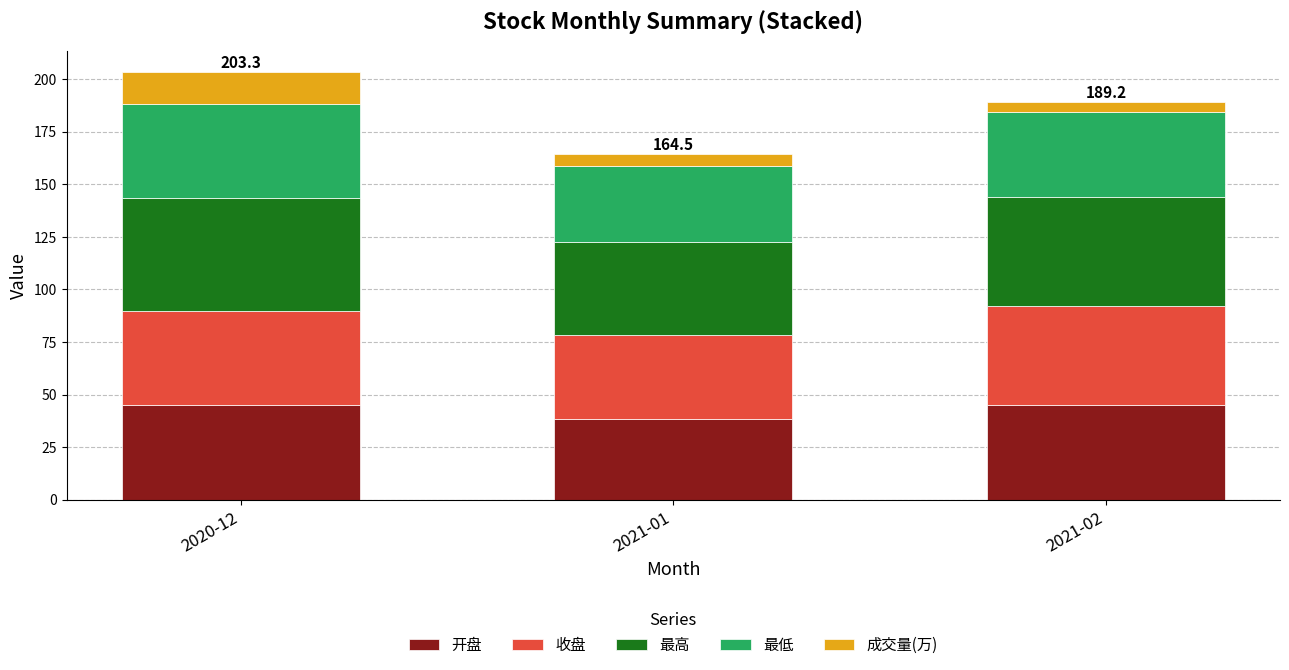

What is the total value across all series at 2021-01?

164.5